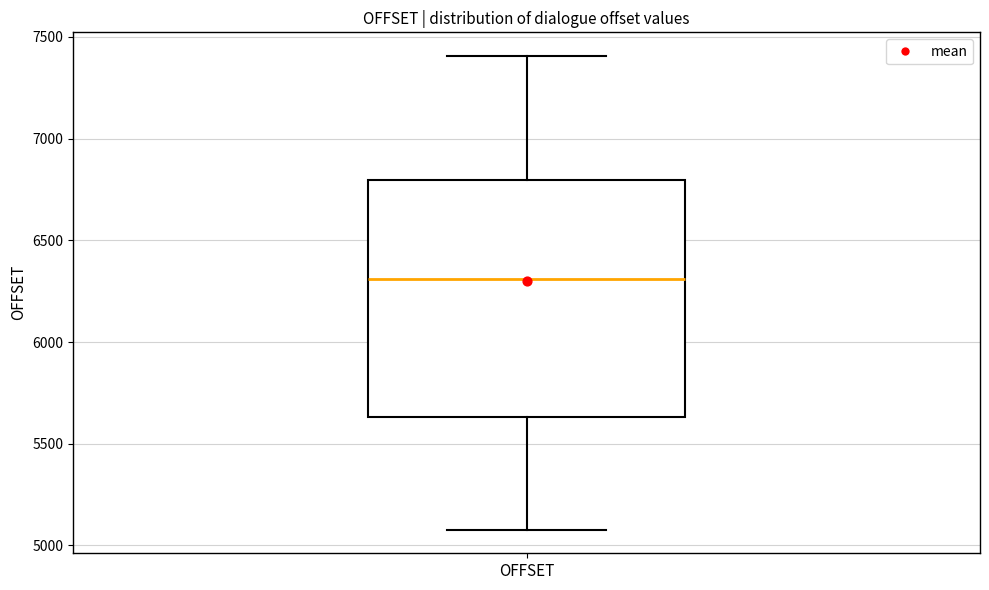

Read this box plot against the y-axis: the position of the median line, the range covered by the box, and the ends of both whiskers. The values are not printed on the chart, so give them approximately, as read against the axis.

median 6300, box 5650 to 6800, whiskers 5100 to 7400